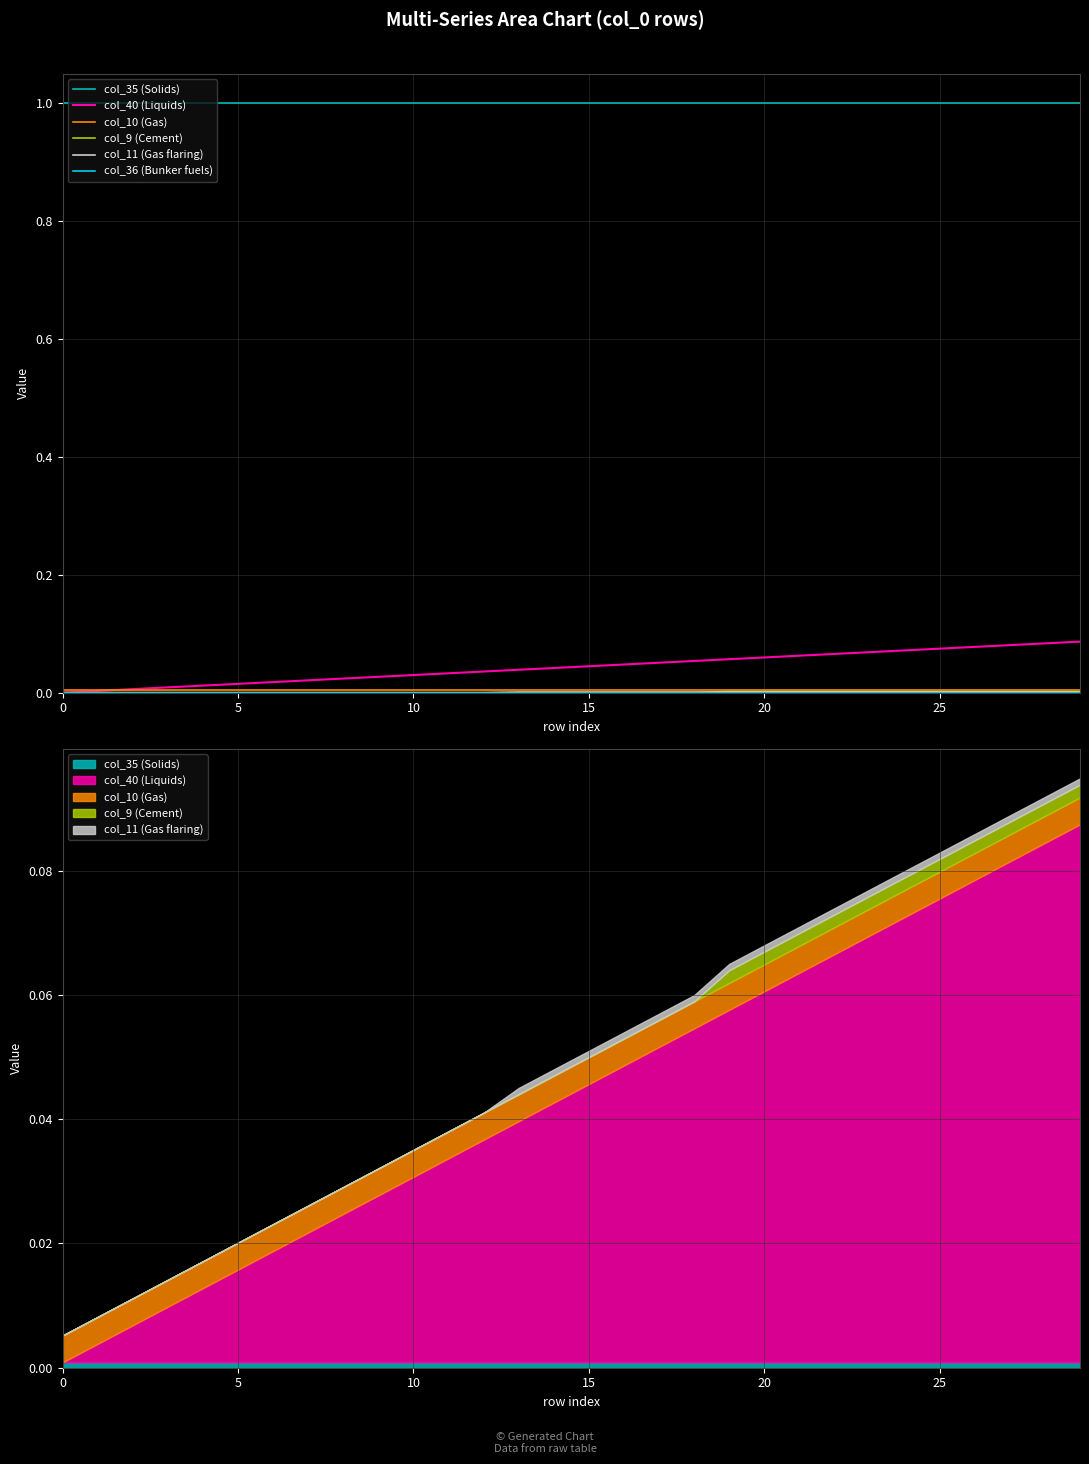

What is the total value across all series at 5?

1.0